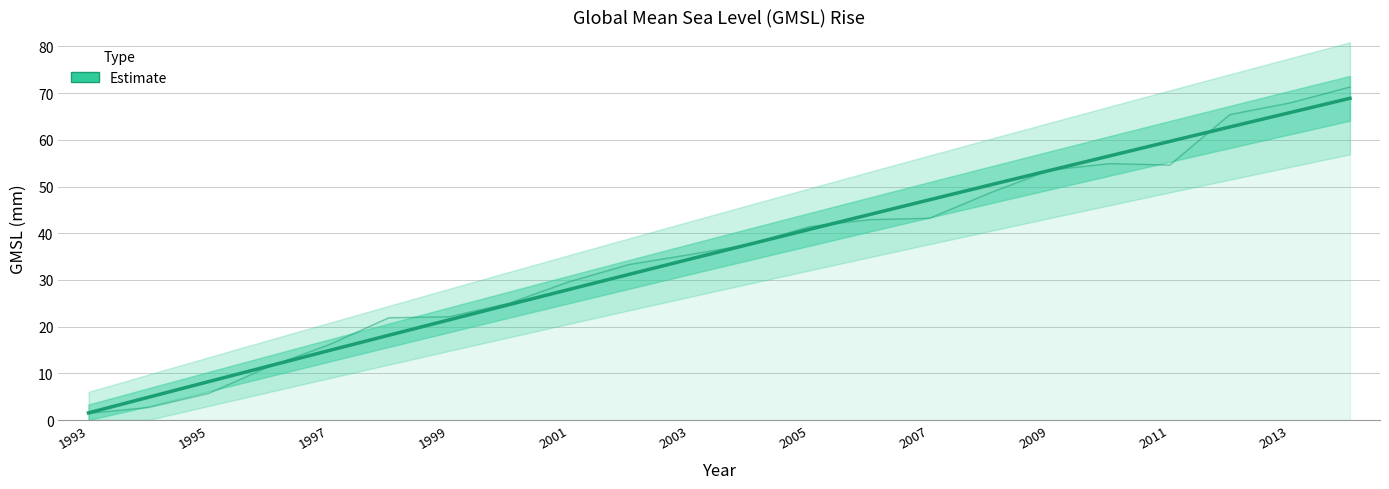

How many lines are shown in the chart?

1